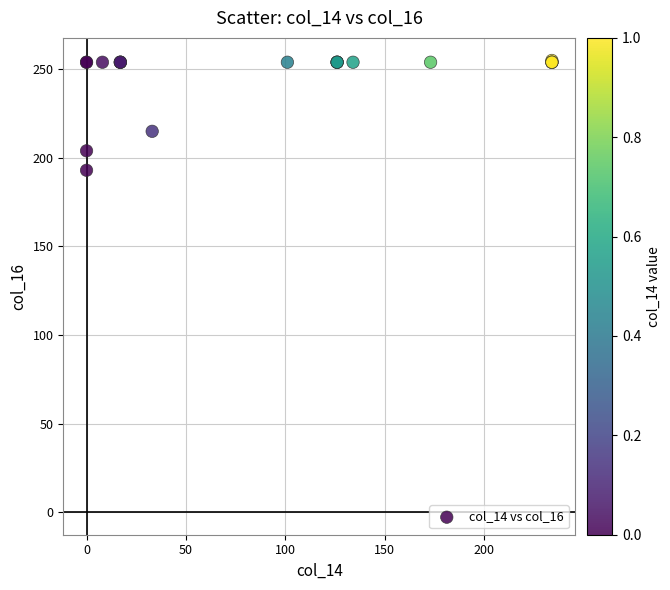

What Y value in the scatter plot is closest to 224?

215